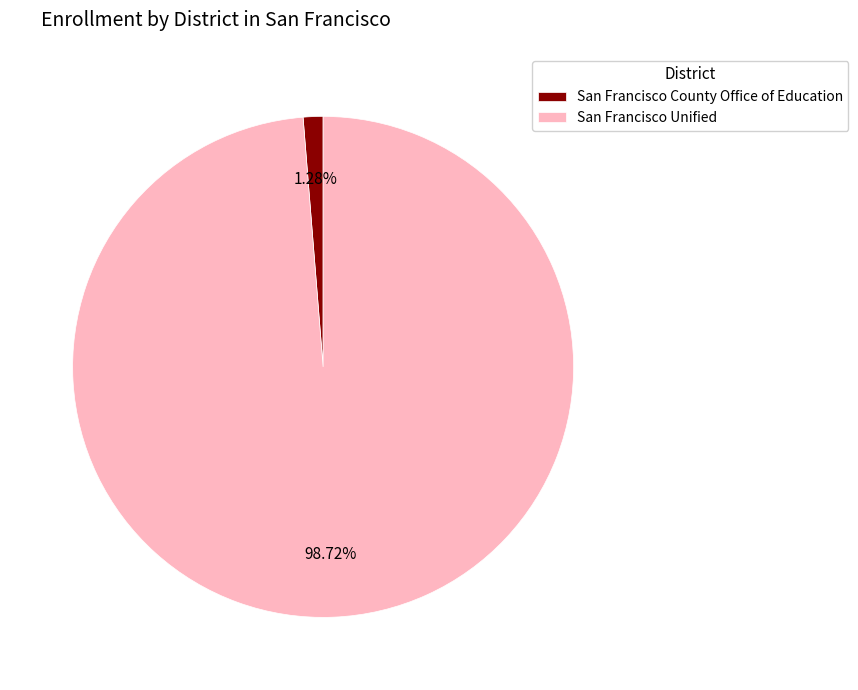

What is the majority slice?

San Francisco Unified